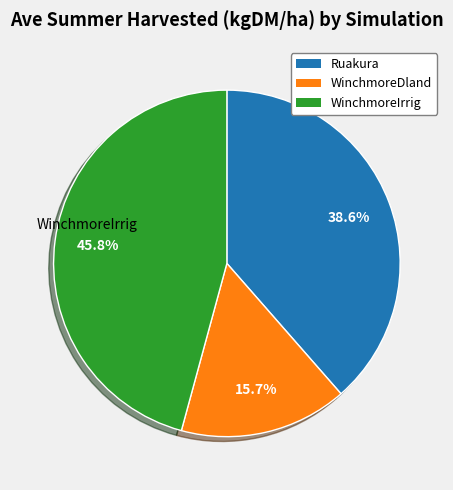

To the nearest percent, what portion does WinchmoreDland represent?

16%